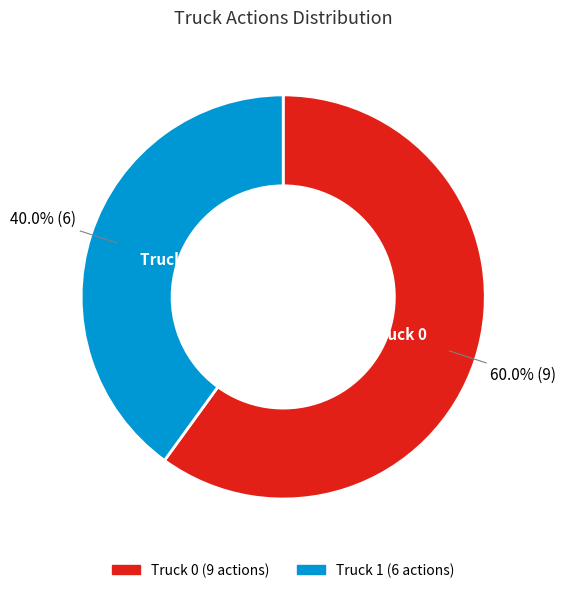

What percentage is the Truck 0 slice, to the nearest percent?

60%